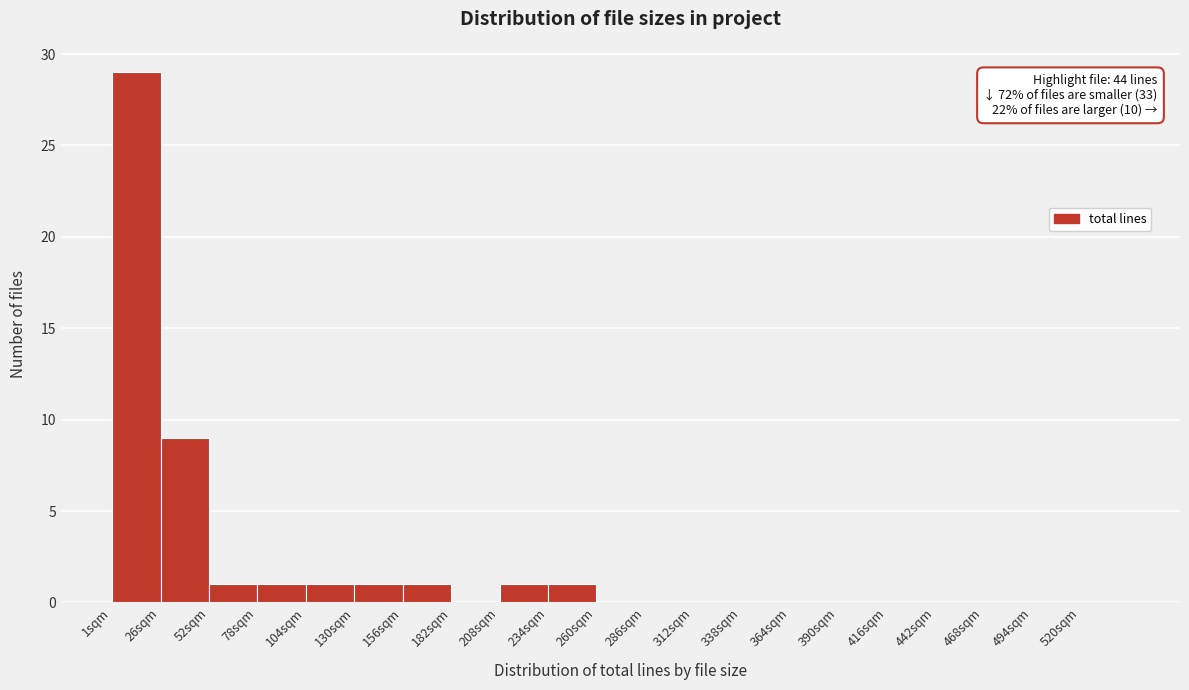

Which range on the x-axis has the tallest bar?

0 to 26